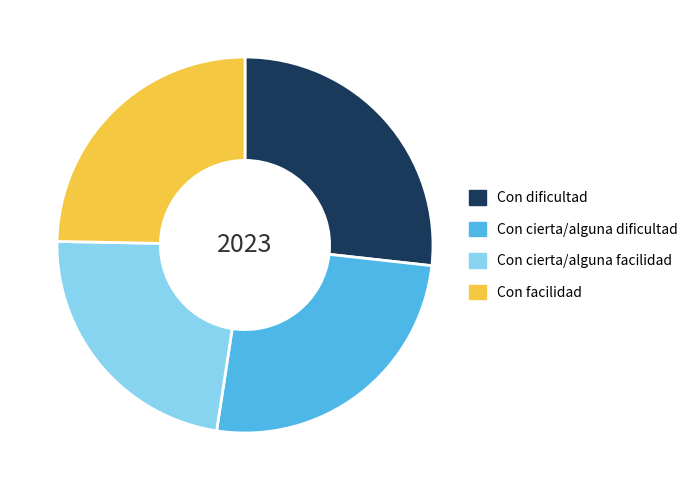

The Con cierta/alguna dificultad slice represents 18% of the pie. True or false?

False